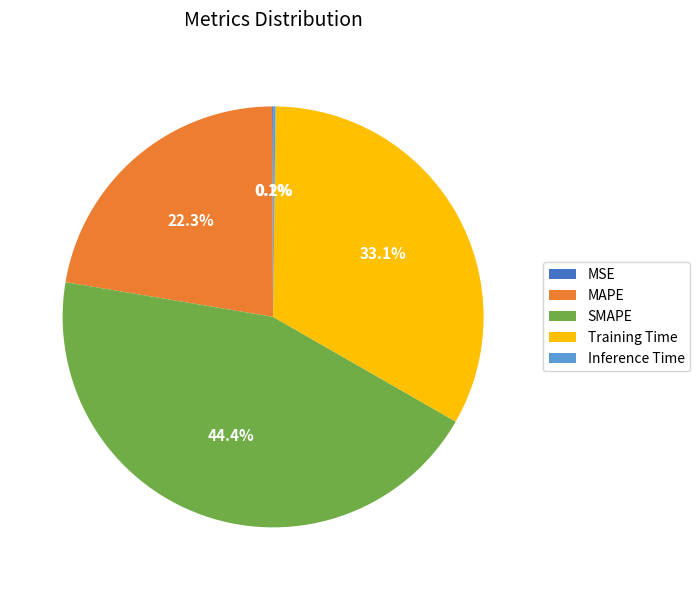

Which category has the biggest portion of the pie?

SMAPE